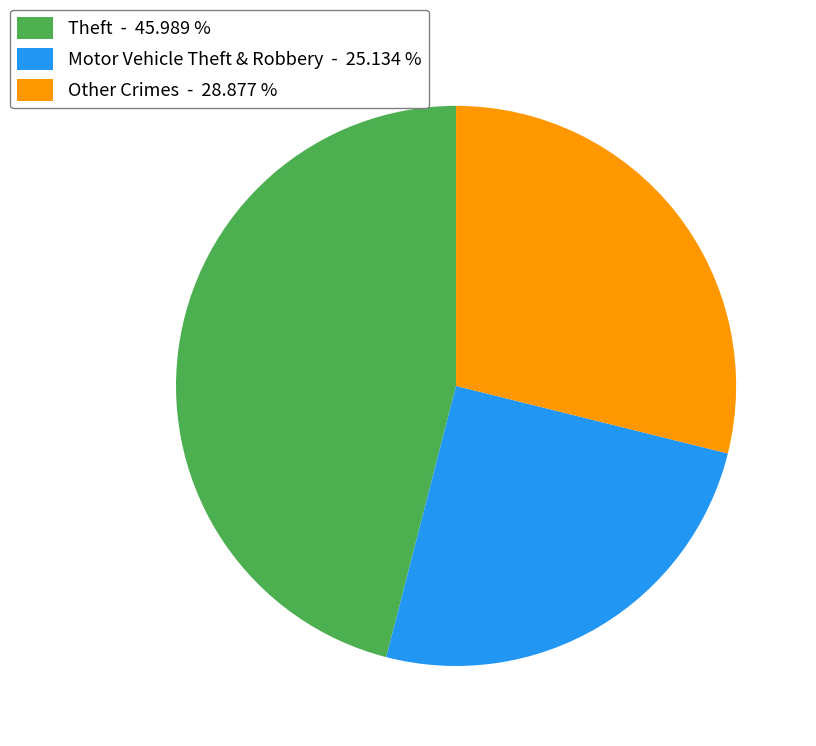

Is there a majority slice in this chart?

No